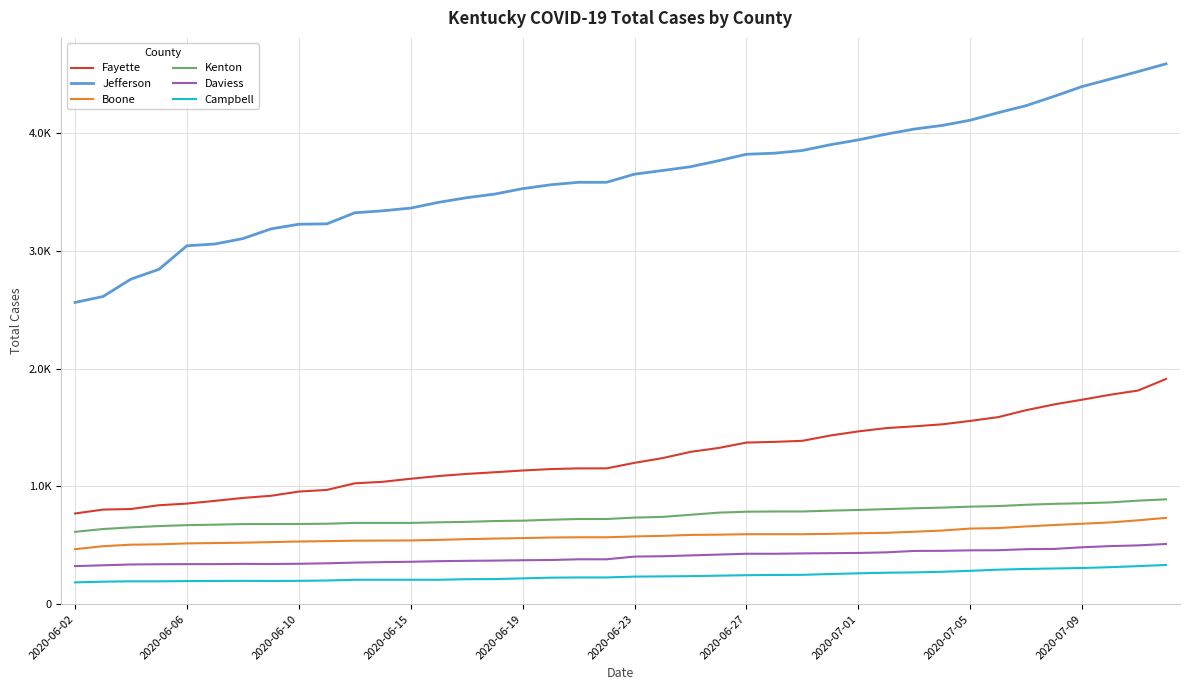

Is this an area chart (filled region under the line)?

No